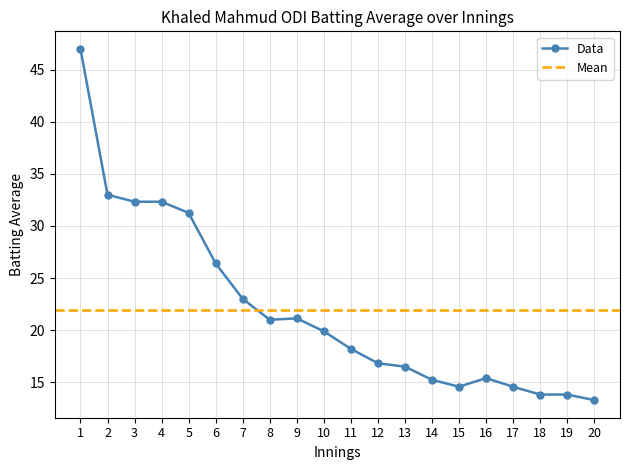

What is the change in value from 6 to 14?

-11.2